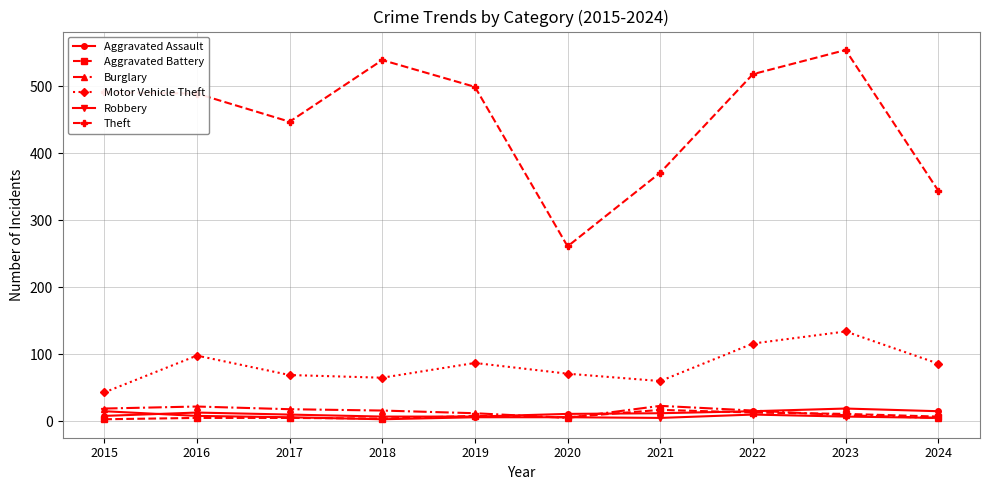

True or false: Aggravated Assault has more than 1 interior local peaks.

True